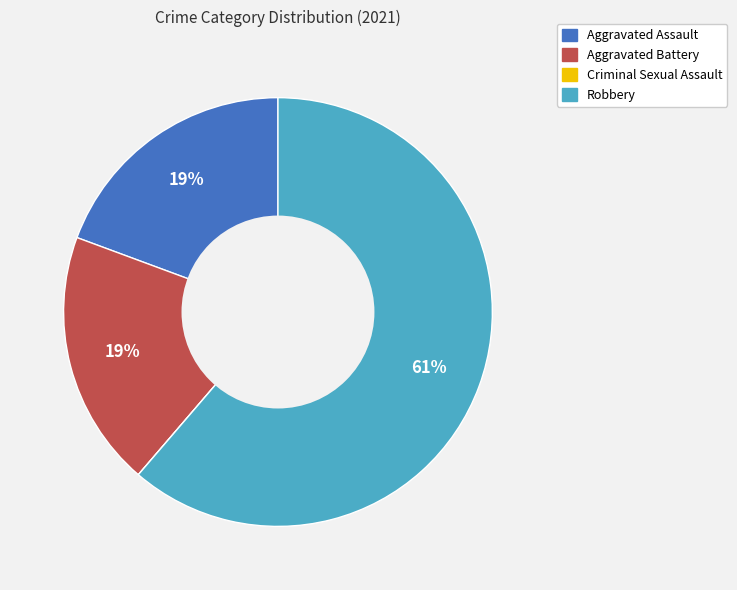

What is the largest slice in the pie chart?

Robbery